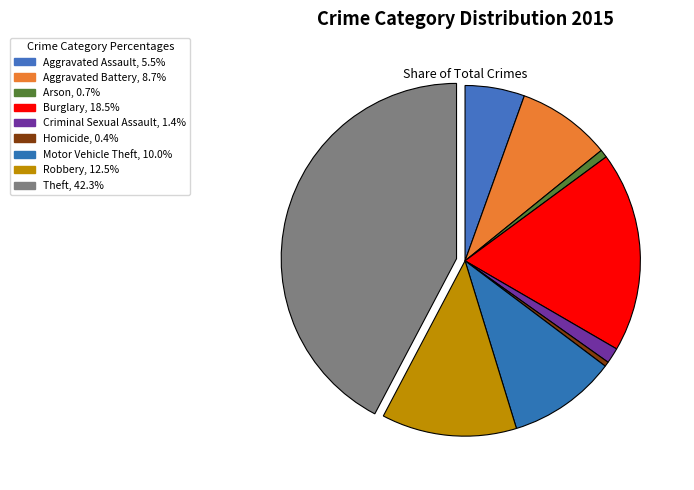

What is the ratio of the value at Homicide to the value at Arson?

0.6